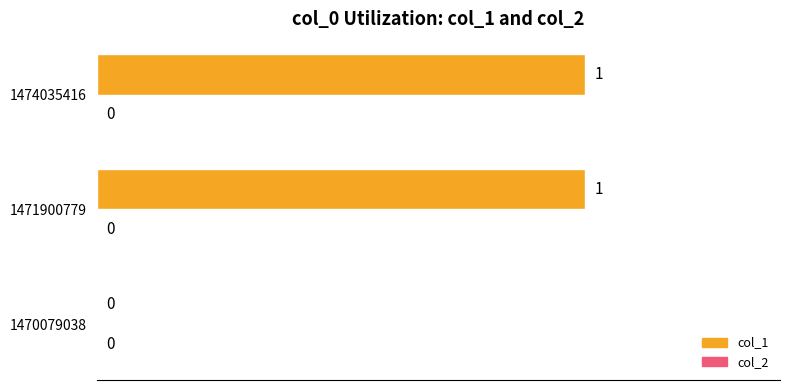

True or false: the data shows 1 at 1471900779.

True